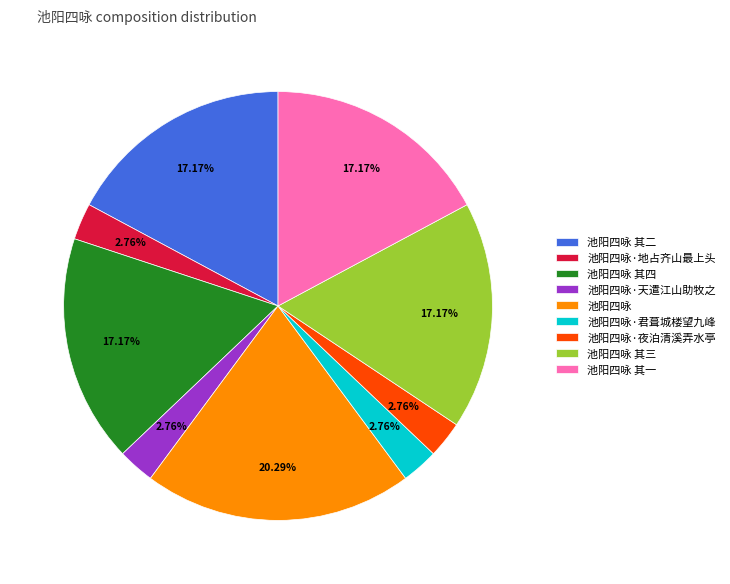

What is the ratio of the value at 池阳四咏 其一 to the value at 池阳四咏·君葺城楼望九峰?

6.2